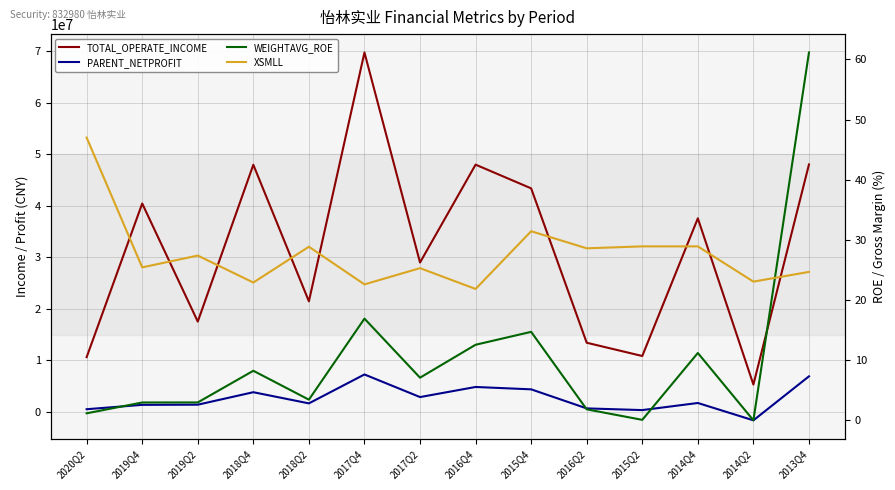

True or false: PARENT_NETPROFIT and TOTAL_OPERATE_INCOME cross at least once.

False